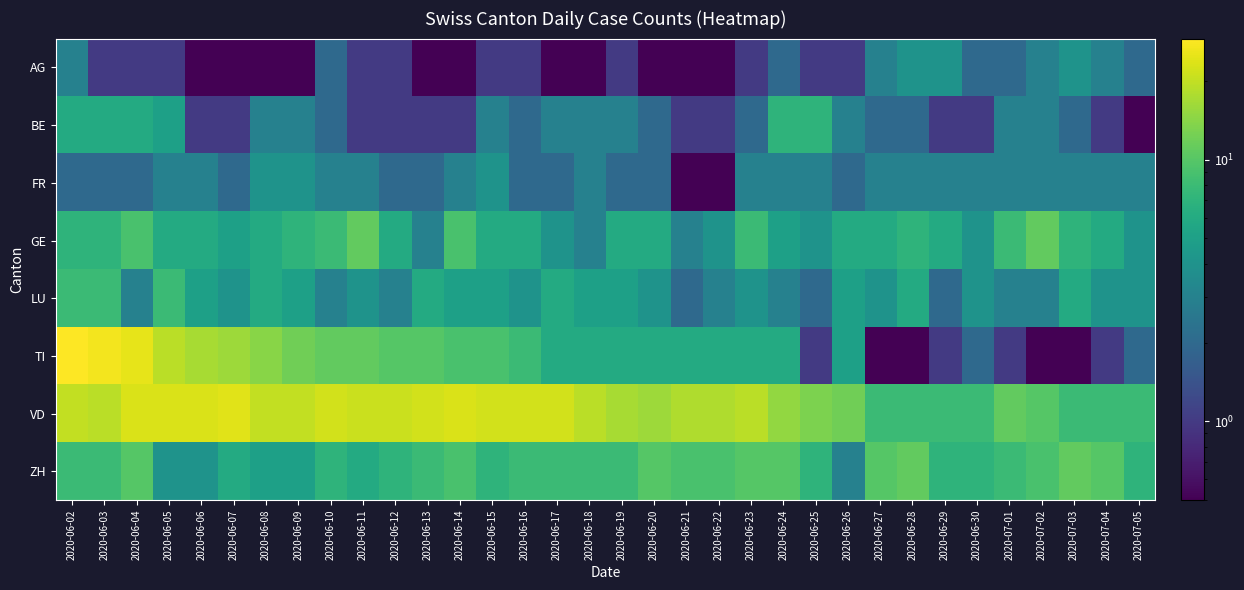

Rank the series by their maximum value, from highest to lowest.

TI, VD, GE, ZH, LU, BE, AG, FR